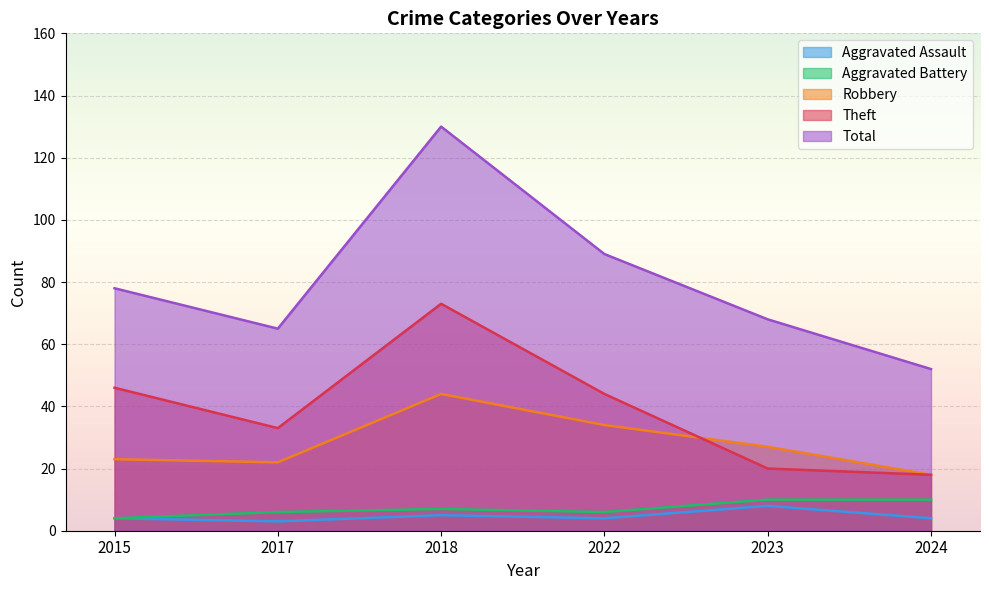

True or false: Theft and Total intersect in this chart.

False